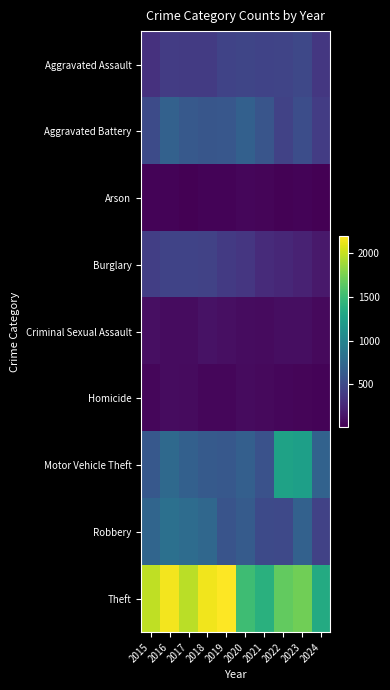

Which series changed the most between 2019 and 2023?

Motor Vehicle Theft